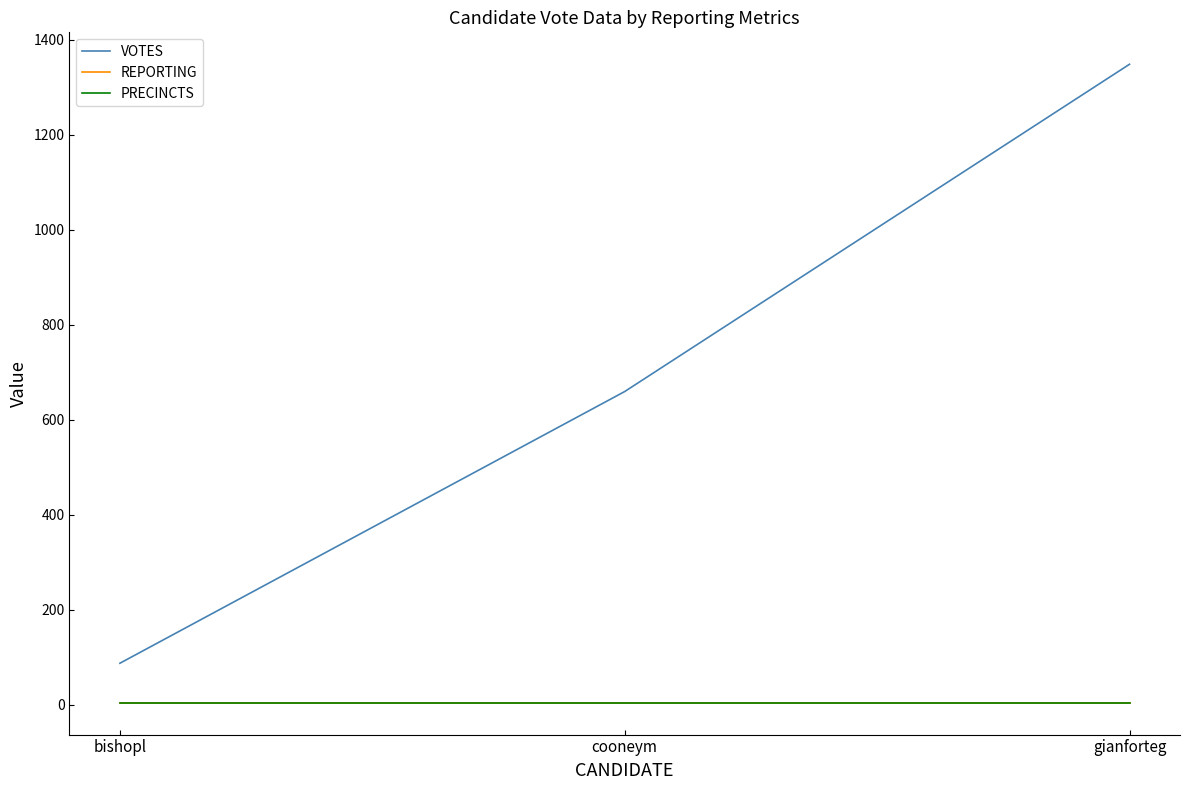

The VOTES series shows 126 at bishopl. True or false?

False